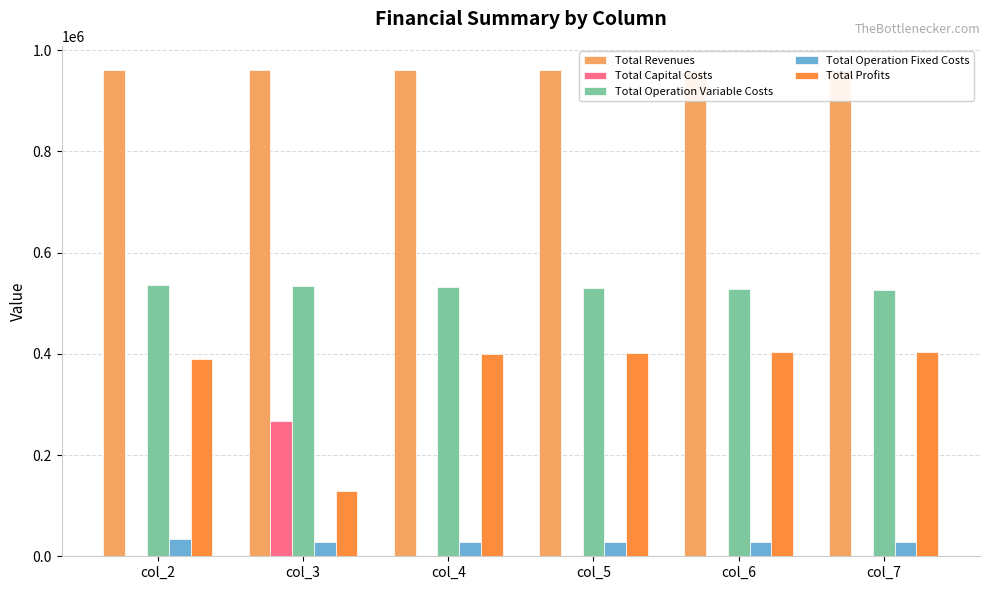

What is the maximum value shown in the chart?

960480.8